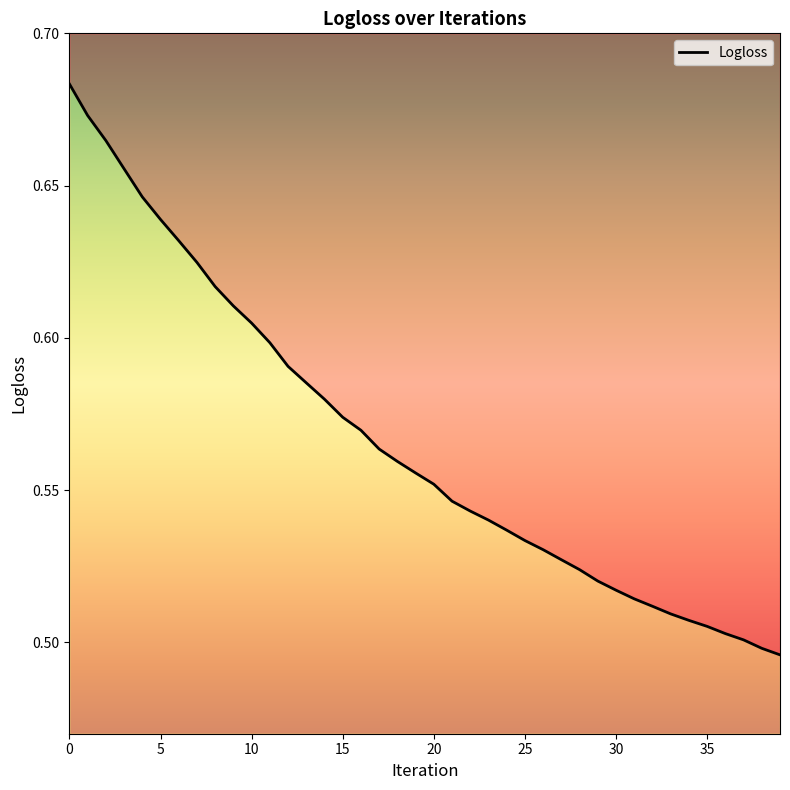

What is the minimum value shown in the chart?

0.5